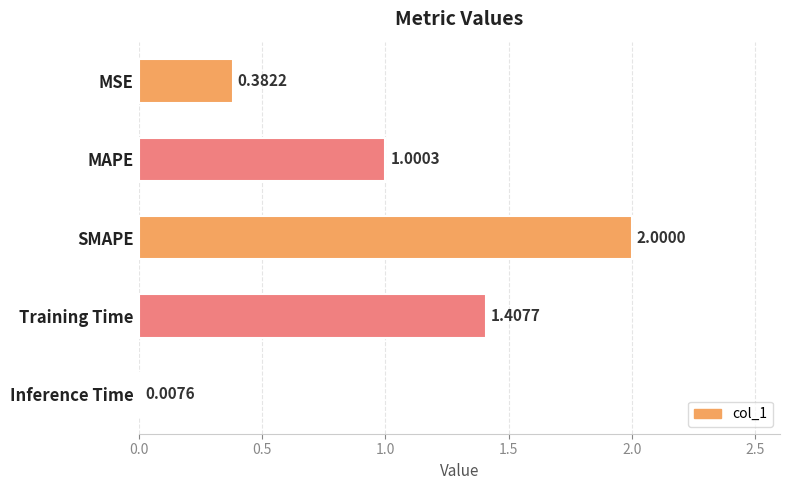

How many distinct data groups are displayed?

1